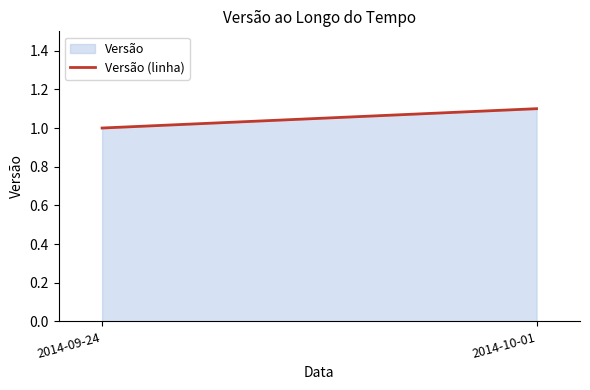

Reading right to left, list all the values displayed in this chart.

1.1	1.0